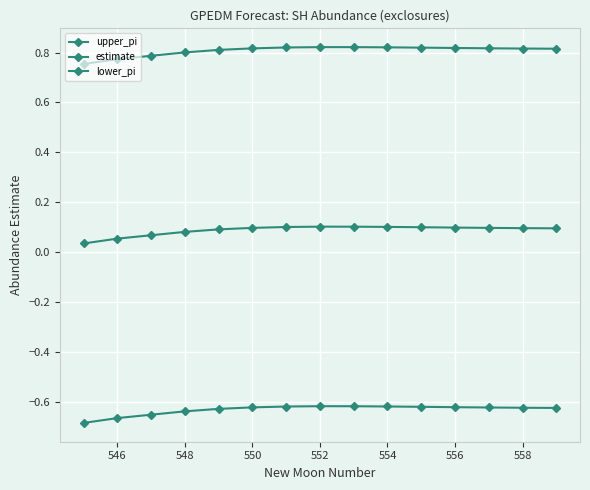

True or false: estimate and upper_pi cross at least once.

False